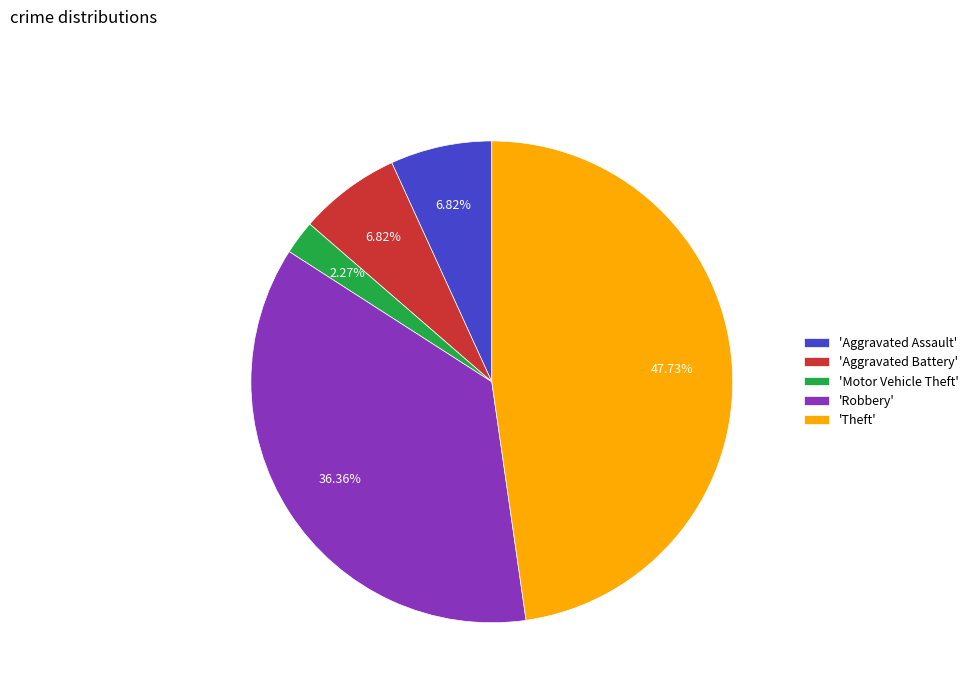

Does any single category account for the majority?

No